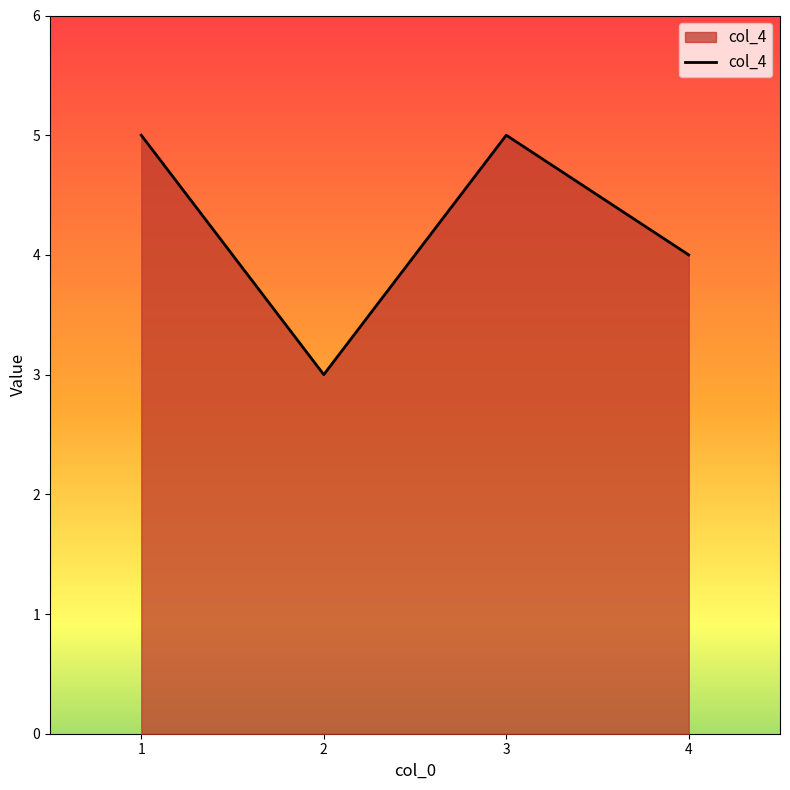

Approximately how many times larger is the value at 2 compared to 1?

0.6